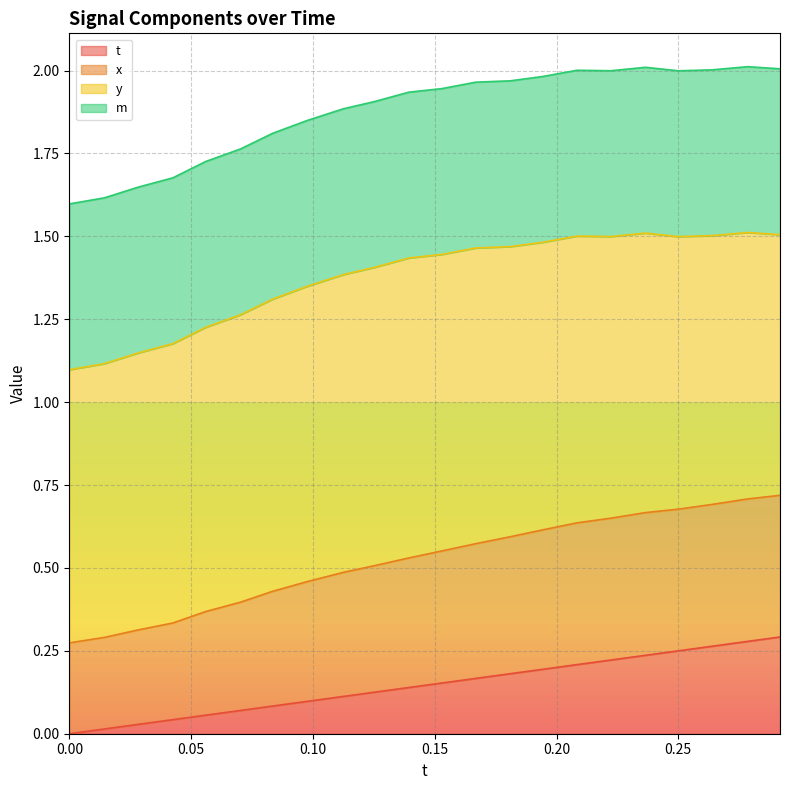

Does the chart display data point markers on the line(s)?

No